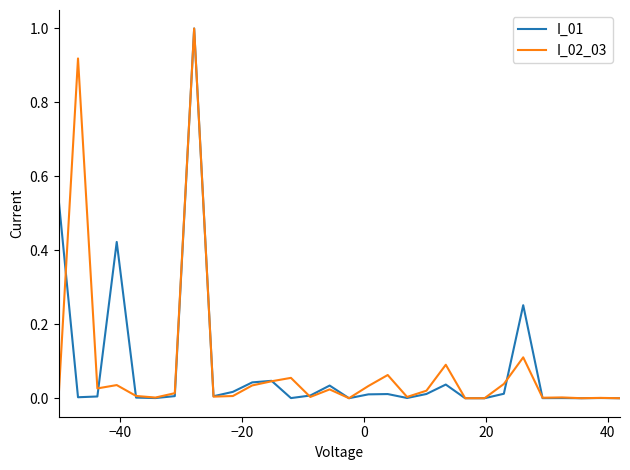

What is the sum of all I_01 values?

2.5